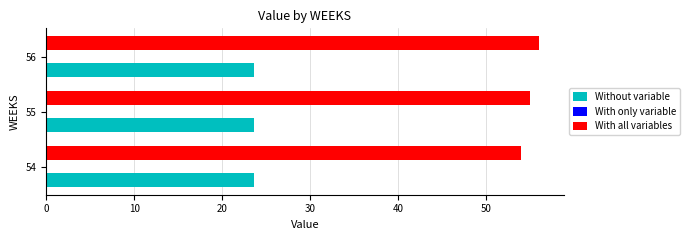

List the series in order of their peak value, highest first.

With all variables, Without variable